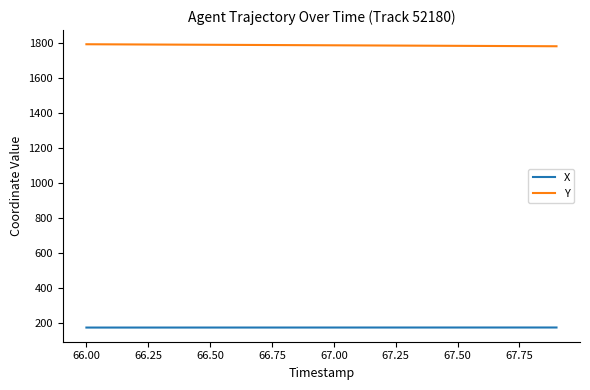

True or false: X and Y intersect in this chart.

False